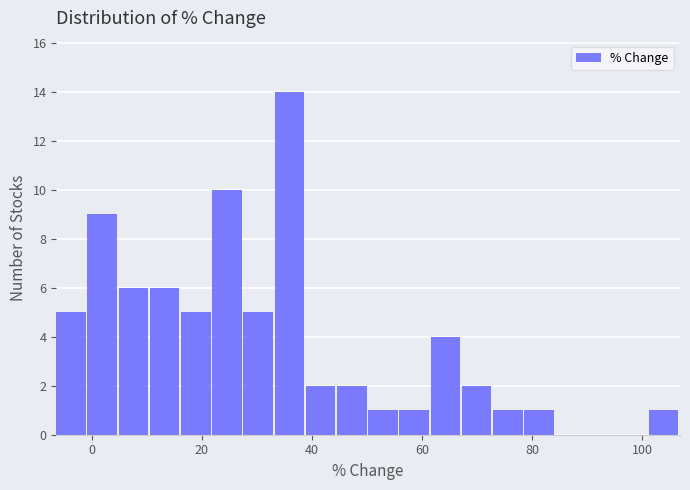

Read against the x-axis, roughly where is the centre of the tallest bar?

36